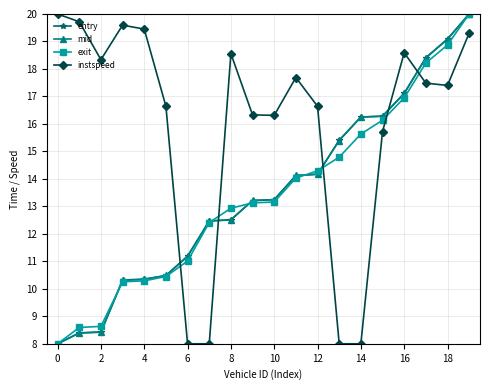

After their last crossing, which series has the higher values: entry or instspeed?

entry